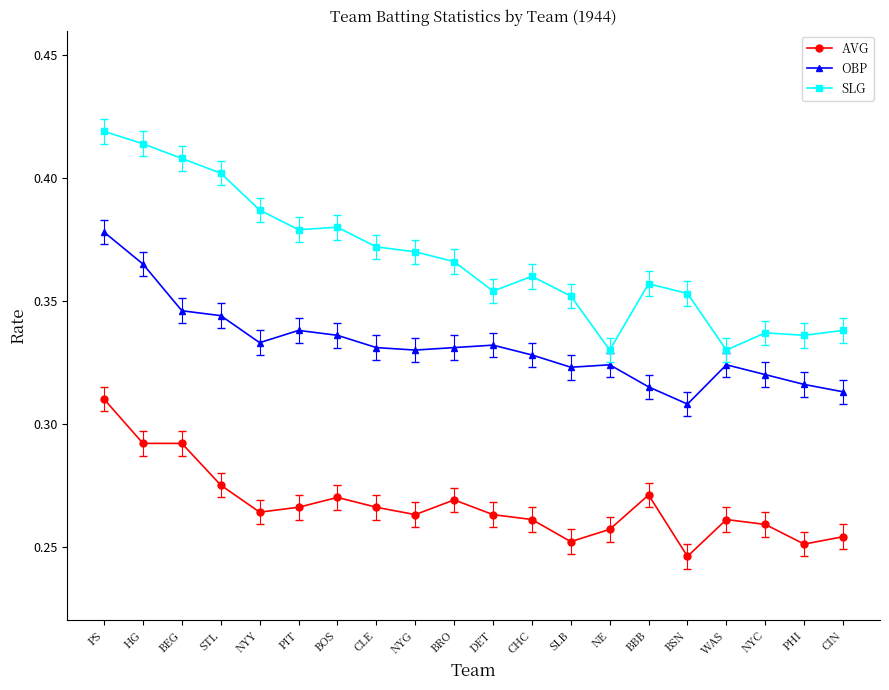

At which label does AVG reach its minimum?

BSN